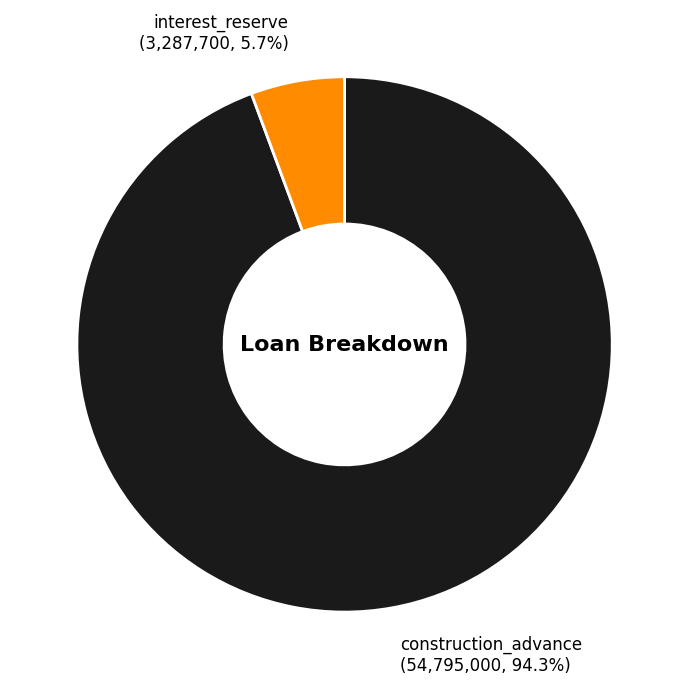

To the nearest percent, what portion does interest_reserve represent?

6%